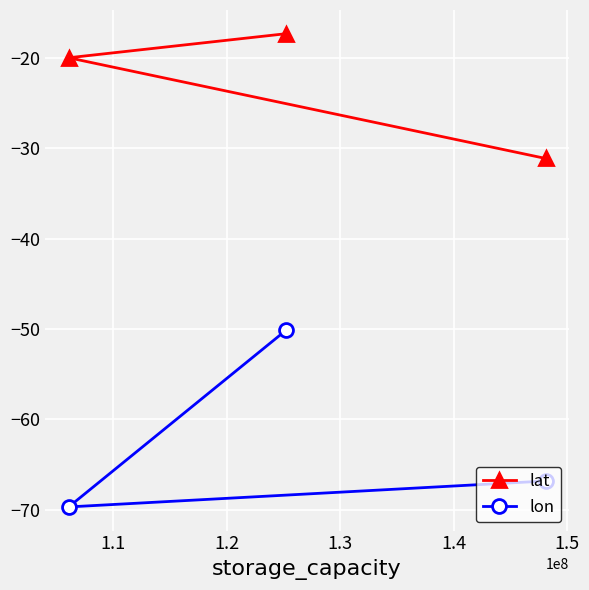

Which series has the largest range (max minus min)?

lon